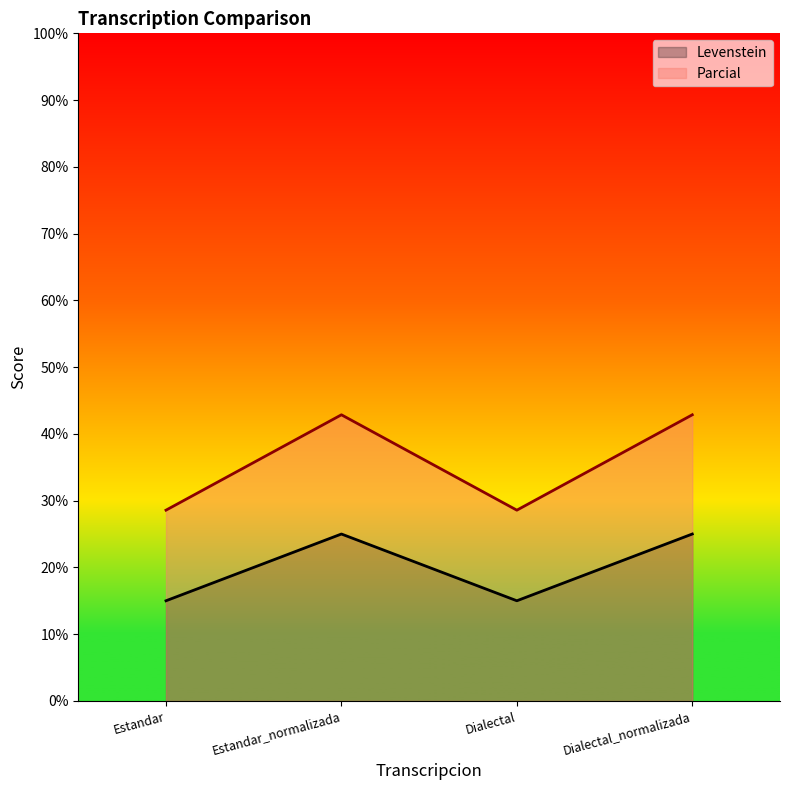

The value of Levenstein at Dialectal is 15.0. True or false?

True